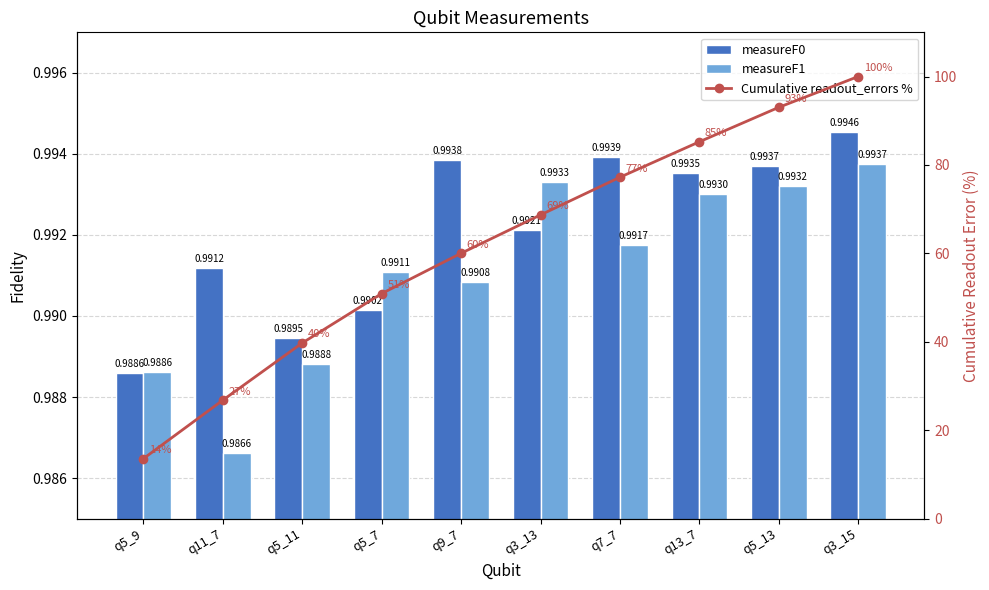

At which category is the sum across all series the highest?

q3_15